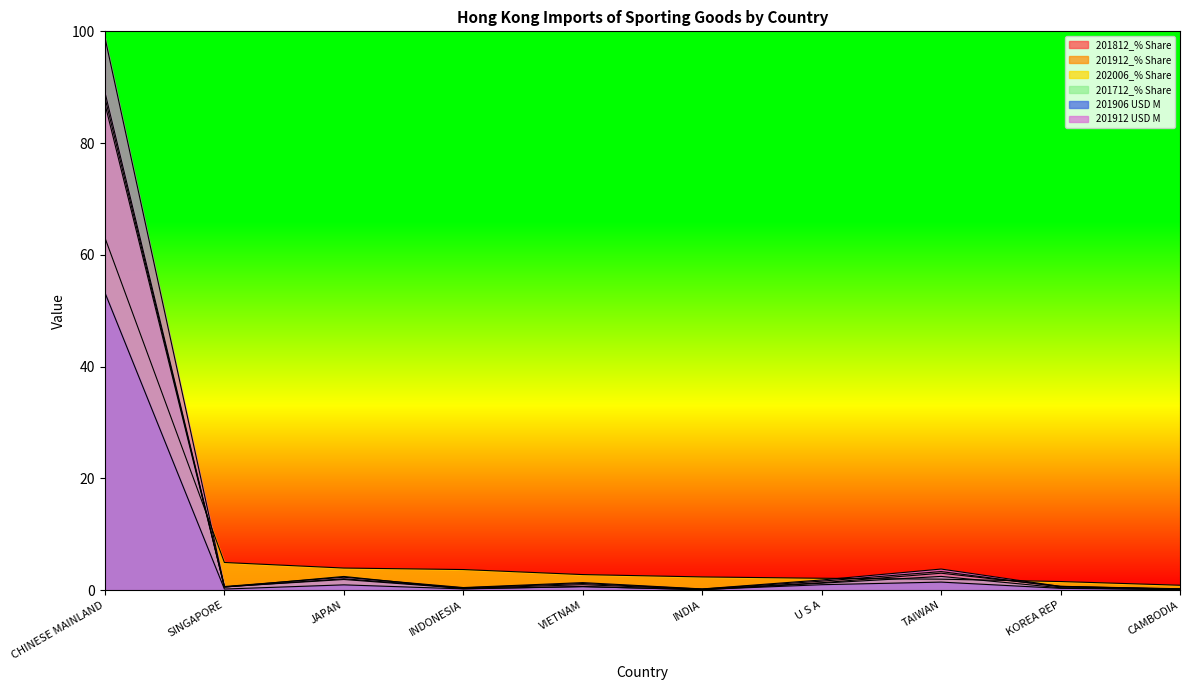

Is the value of 201712_% Share at CHINESE MAINLAND greater than the value of 202006_% Share at CAMBODIA?

Yes